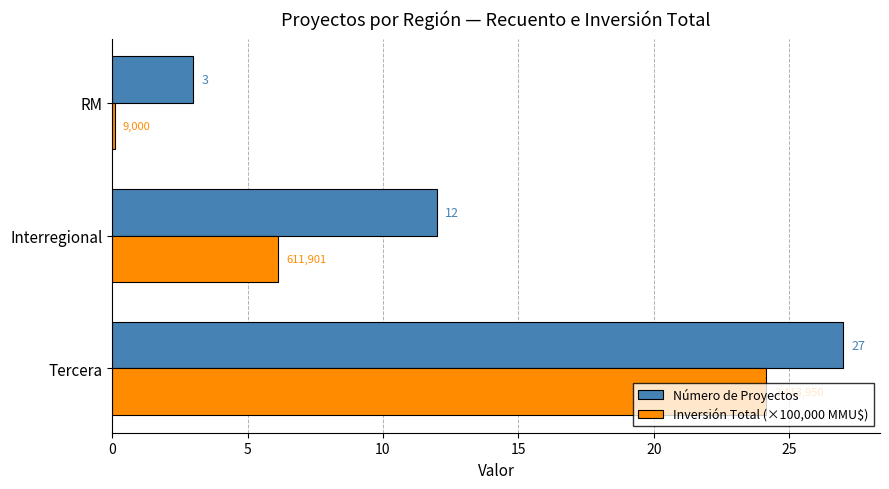

What is the sum of the Número de Proyectos values at Tercera and Interregional?

39.0